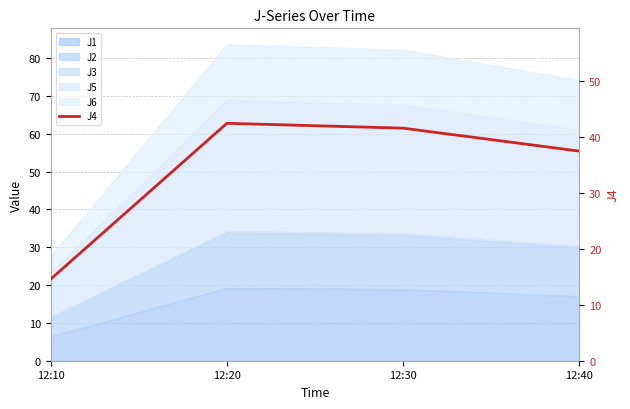

What is the sum of the values at 12:30 and 12:10?

56.1